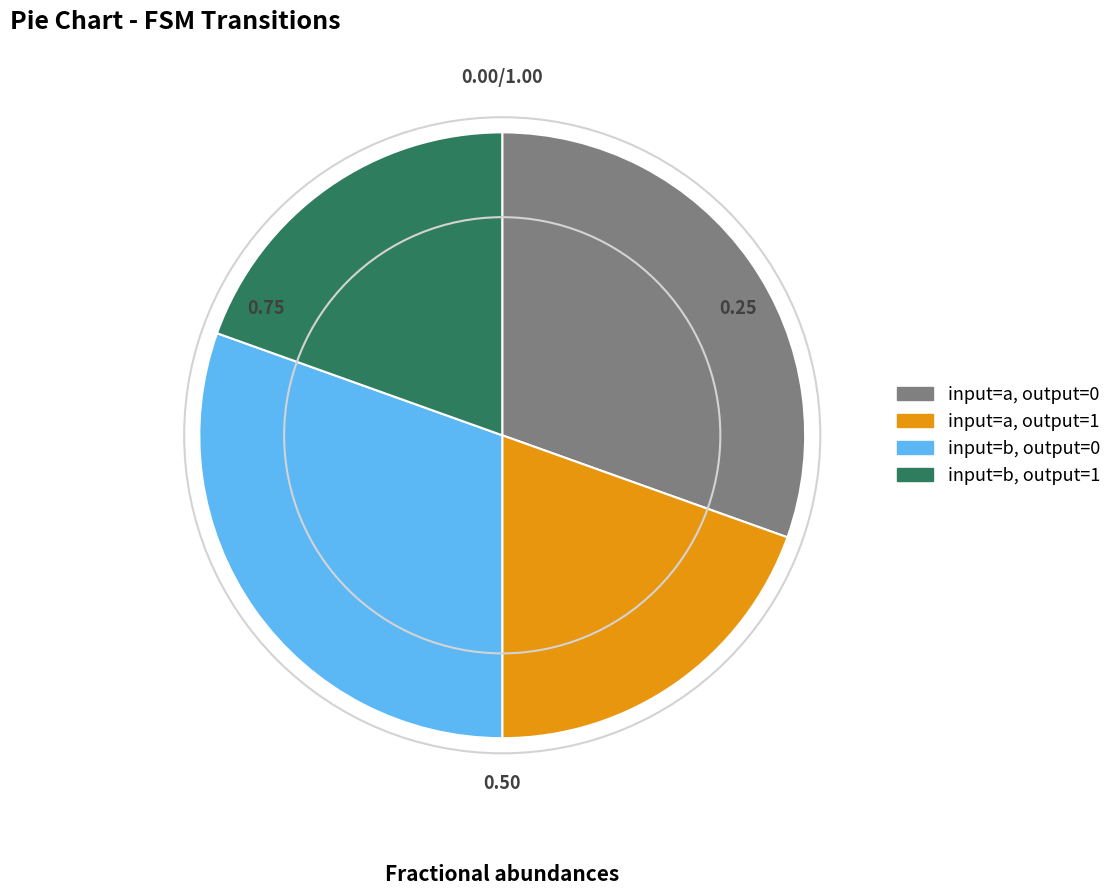

Is there any slice that represents more than half of the pie?

No